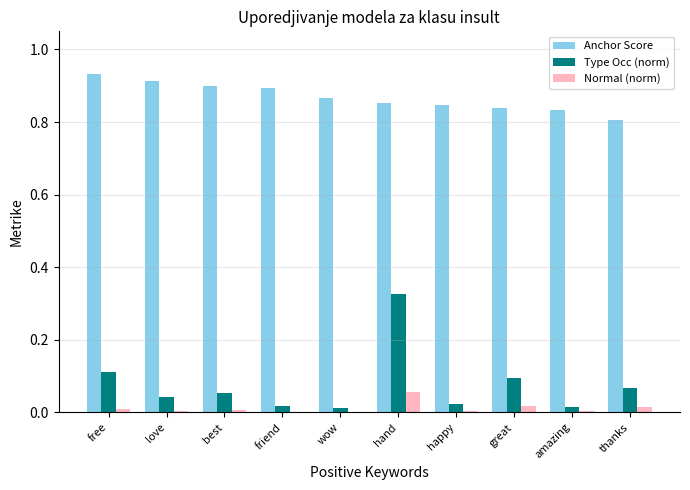

The Anchor Score series shows 0.4 at wow. True or false?

False